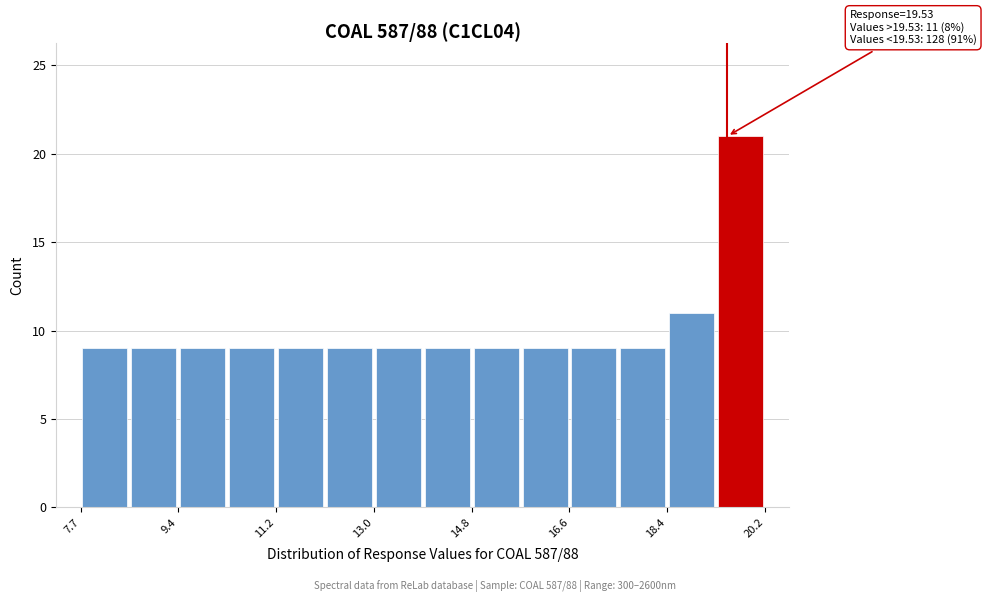

Over which range of the x-axis is the bar tallest?

19.4 to 20.2